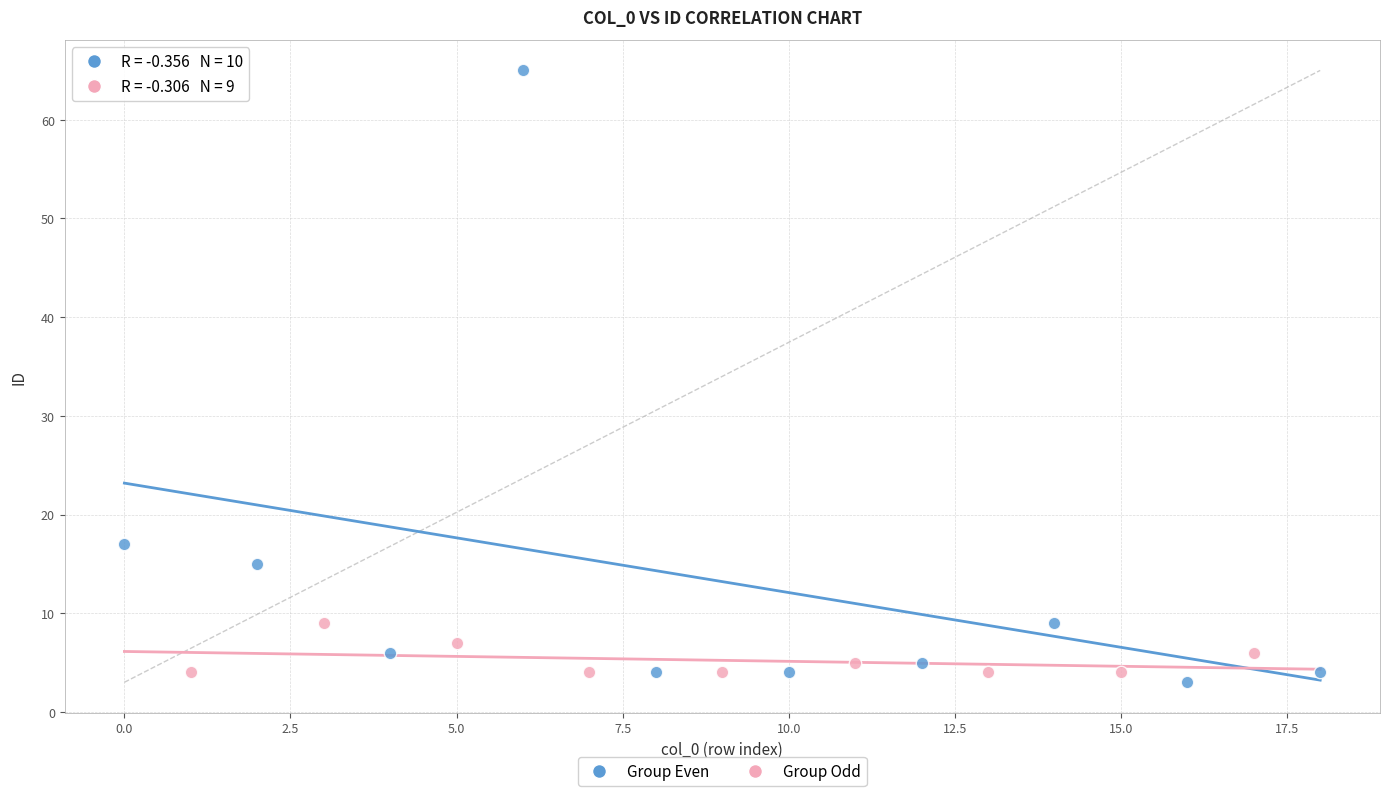

Which series contains the highest Y value?

Group Even